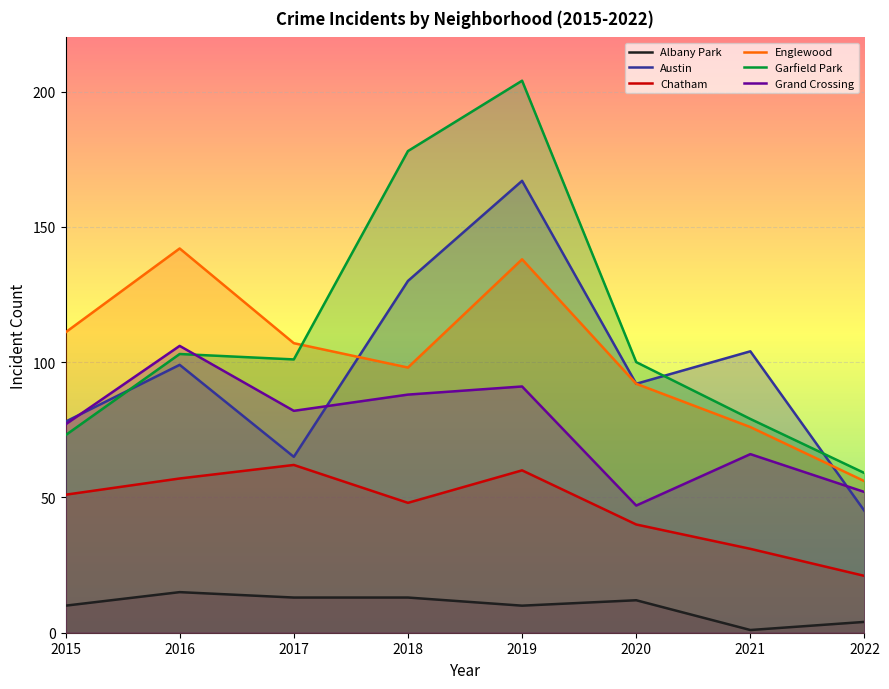

Is the value of Grand Crossing at 2015 greater than the value of Albany Park at 2017?

Yes